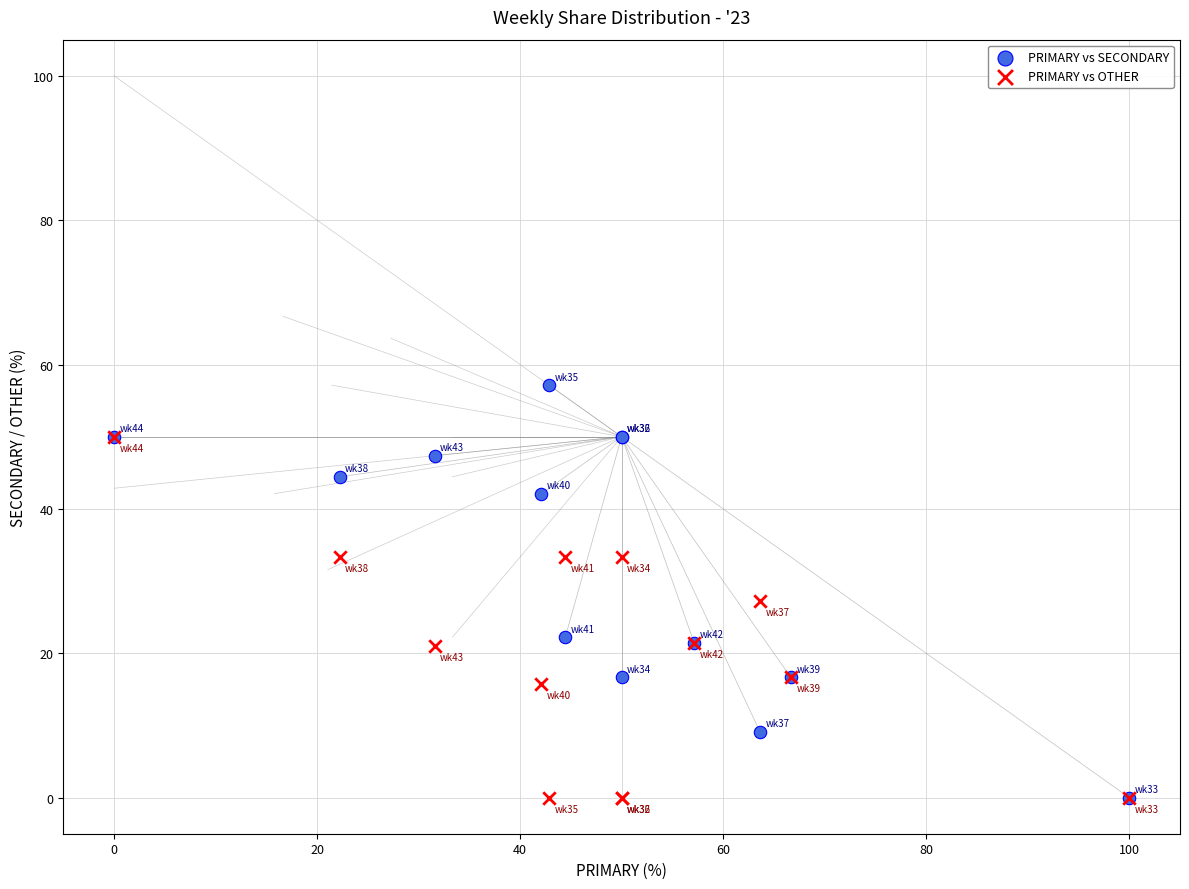

What are all the series names shown in the legend?

PRIMARY vs SECONDARY, PRIMARY vs OTHER